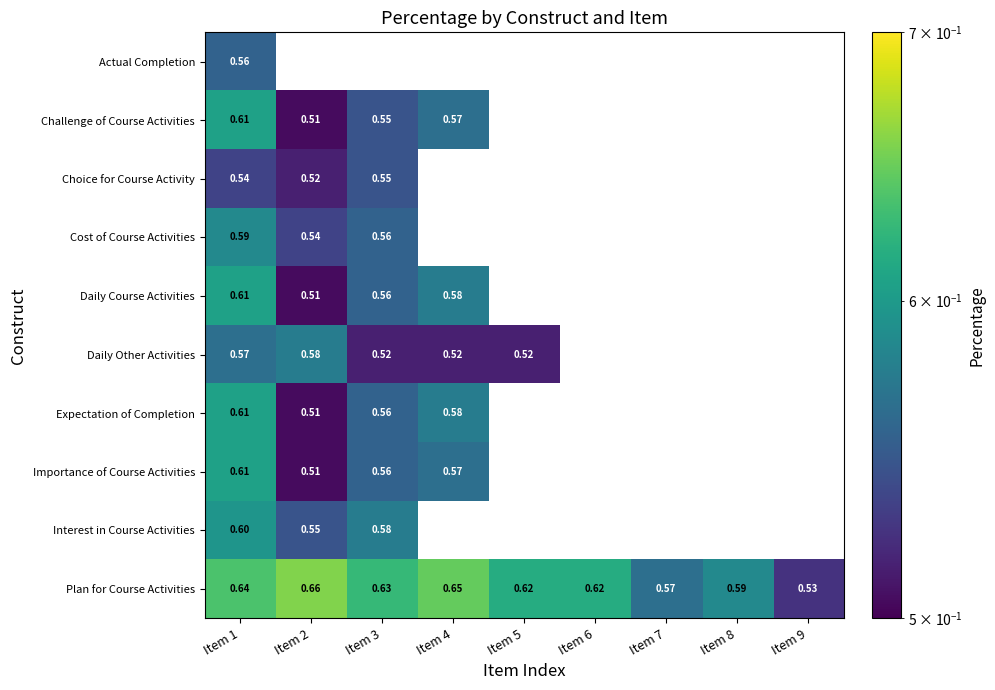

The Challenge of Course Activities series shows 0.5 at Item 2. True or false?

True